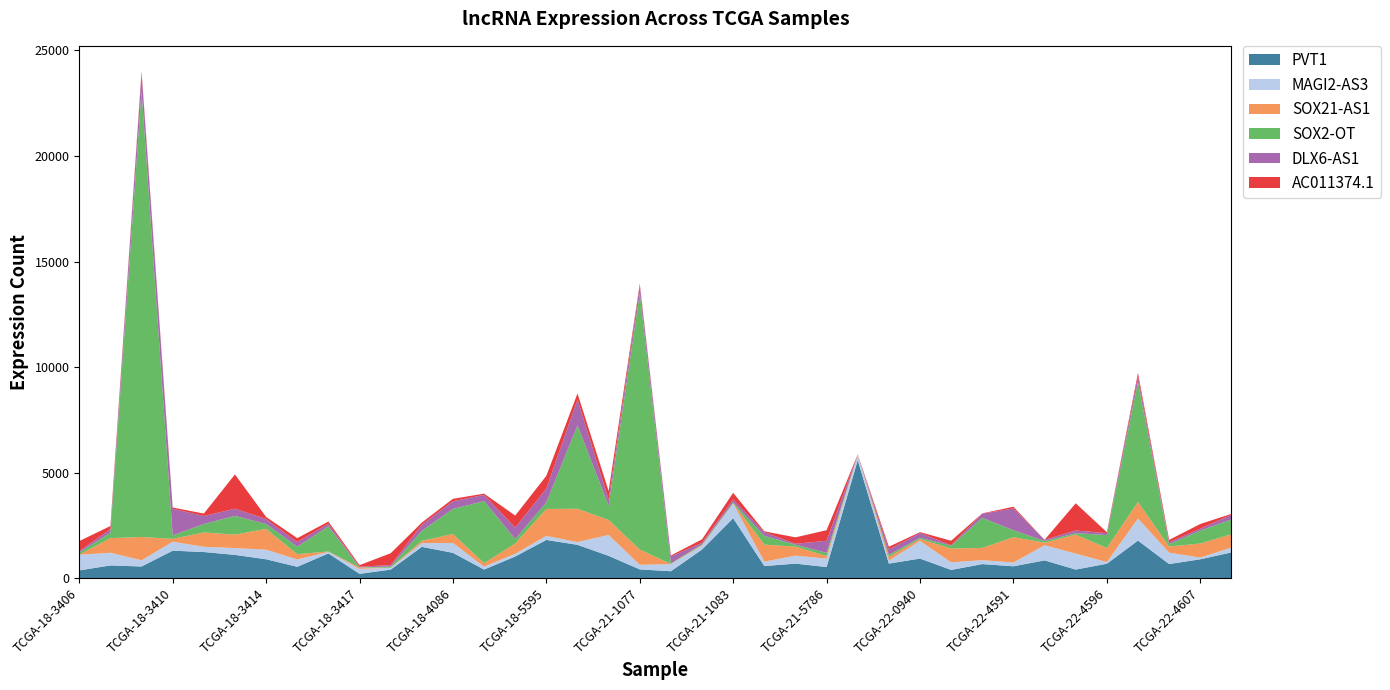

Reading left to right, what are all the values shown in this chart?

PVT1: 370	604	554	1304	1240	1104	897	540	1174	206	407	1485	1201	409	1028	1812	1581	1059	417	330	1359	2842	576	690	529	5591	691	930	392	668	564	844	409	685	1782	670	896	1221
MAGI2-AS3: 739	602	294	423	250	324	453	349	73	236	84	178	466	140	131	192	131	989	217	335	180	692	210	378	400	235	145	835	360	186	179	716	757	80	1044	539	80	231
SOX21-AS1: 5	692	1104	138	676	635	988	250	20	68	4	111	425	162	483	1277	1576	712	721	11	32	13	805	426	123	22	173	89	652	582	1200	122	897	666	786	291	666	629
SOX2-OT: 101	258	21134	162	399	891	231	351	1192	7	55	471	1188	2944	214	309	3951	672	12149	33	36	46	414	94	150	6	97	59	137	1425	327	81	72	612	5685	115	612	700
DLX6-AS1: 68	163	839	1261	381	338	236	219	126	29	70	283	368	291	540	660	1226	289	364	317	75	136	176	42	571	9	256	227	20	197	1033	54	125	93	272	89	93	223
AC011374.1: 475	154	95	62	115	1625	98	189	100	73	561	106	113	59	572	601	286	409	82	50	159	318	40	305	501	5	129	43	213	14	83	1	1289	43	157	110	220	43